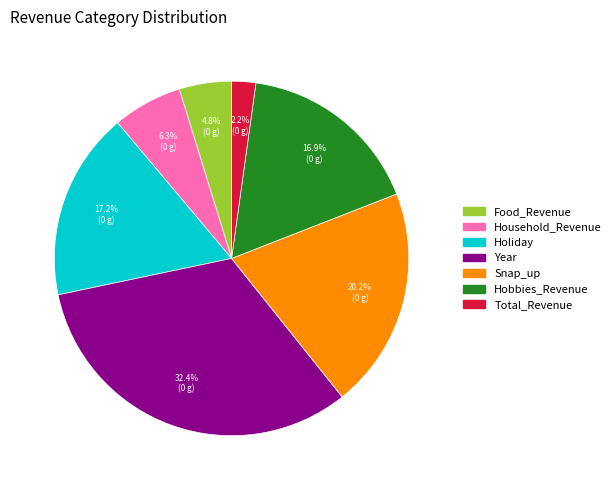

The Food_Revenue slice represents 5% of the pie. True or false?

True